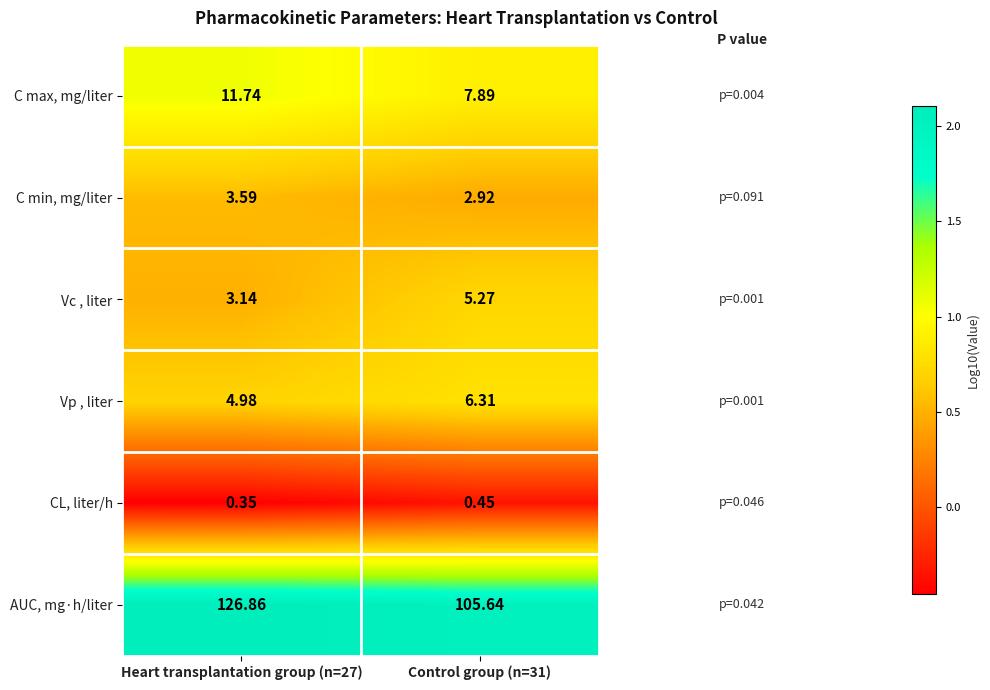

Which series changed the most between Heart transplantation group (n=27) and Control group (n=31)?

AUC, mg·h/liter